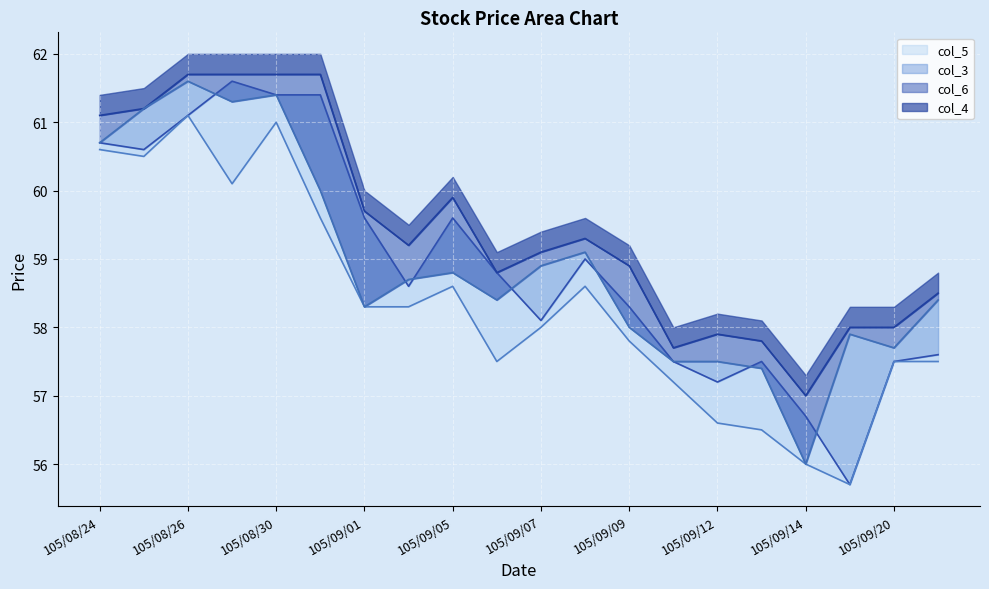

Which series has the largest total across all categories?

col_4